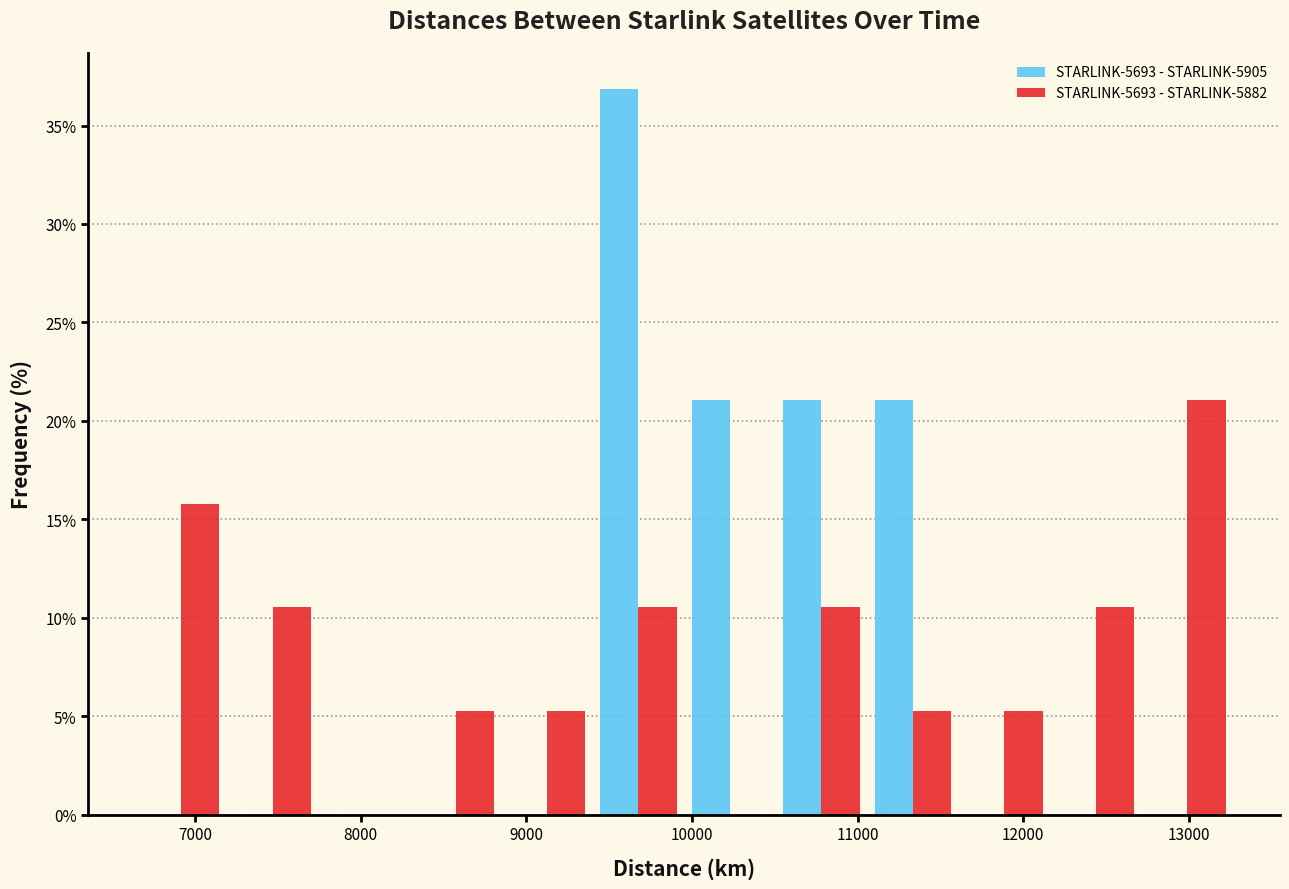

Reading left to right, list every range on the x-axis with the height of the bar of each series over it. Neither the bar edges nor the heights are printed on the chart, so give them approximately, as read against the axes.

6600 to 7200: STARLINK-5693 - STARLINK-5905=0	STARLINK-5693 - STARLINK-5882=16.0
7200 to 7700: STARLINK-5693 - STARLINK-5905=0	STARLINK-5693 - STARLINK-5882=10.5
7700 to 8300: STARLINK-5693 - STARLINK-5905=0	STARLINK-5693 - STARLINK-5882=0
8300 to 8800: STARLINK-5693 - STARLINK-5905=0	STARLINK-5693 - STARLINK-5882=5.5
8800 to 9400: STARLINK-5693 - STARLINK-5905=0	STARLINK-5693 - STARLINK-5882=5.5
9400 to 10000: STARLINK-5693 - STARLINK-5905=37.0	STARLINK-5693 - STARLINK-5882=10.5
10000 to 10500: STARLINK-5693 - STARLINK-5905=21.0	STARLINK-5693 - STARLINK-5882=0
10500 to 11100: STARLINK-5693 - STARLINK-5905=21.0	STARLINK-5693 - STARLINK-5882=10.5
11100 to 11600: STARLINK-5693 - STARLINK-5905=21.0	STARLINK-5693 - STARLINK-5882=5.5
11600 to 12200: STARLINK-5693 - STARLINK-5905=0	STARLINK-5693 - STARLINK-5882=5.5
12200 to 12700: STARLINK-5693 - STARLINK-5905=0	STARLINK-5693 - STARLINK-5882=10.5
12700 to 13300: STARLINK-5693 - STARLINK-5905=0	STARLINK-5693 - STARLINK-5882=21.0